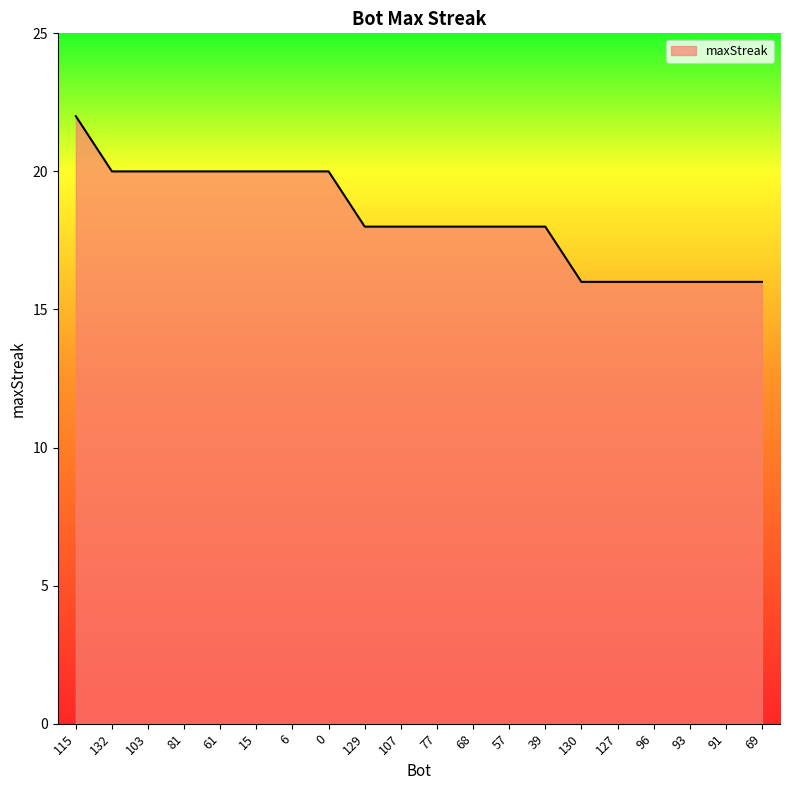

Reading left to right, list all the values displayed in this chart.

115=22	132=20	103=20	81=20	61=20	15=20	6=20	0=20	129=18	107=18	77=18	68=18	57=18	39=18	130=16	127=16	96=16	93=16	91=16	69=16